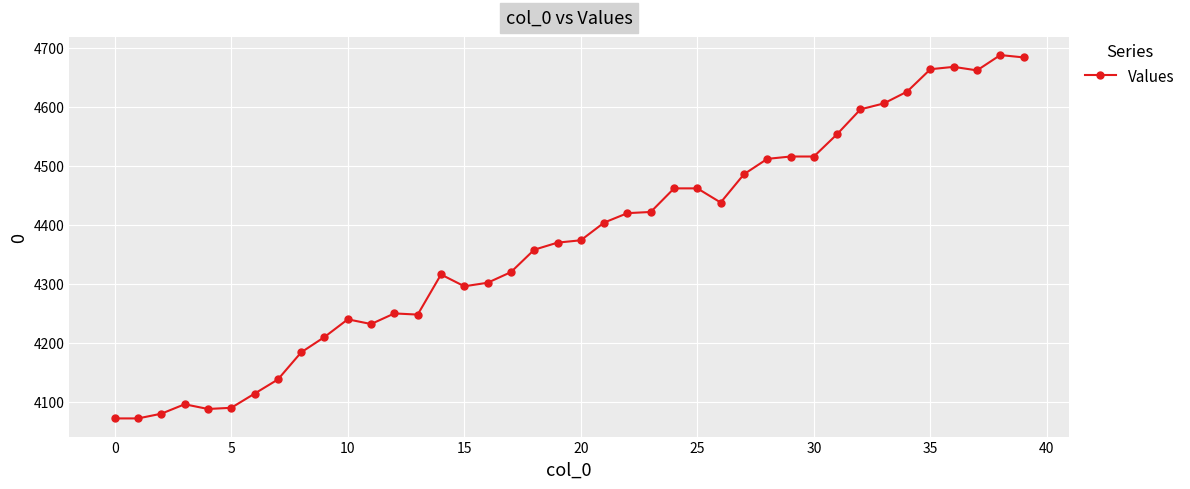

True or false: the data has more than 0 interior local peaks.

True